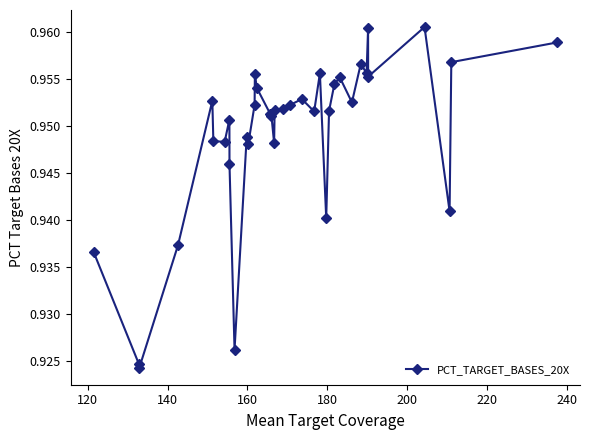

True or false: there are more than 1 points higher than both neighbors.

True